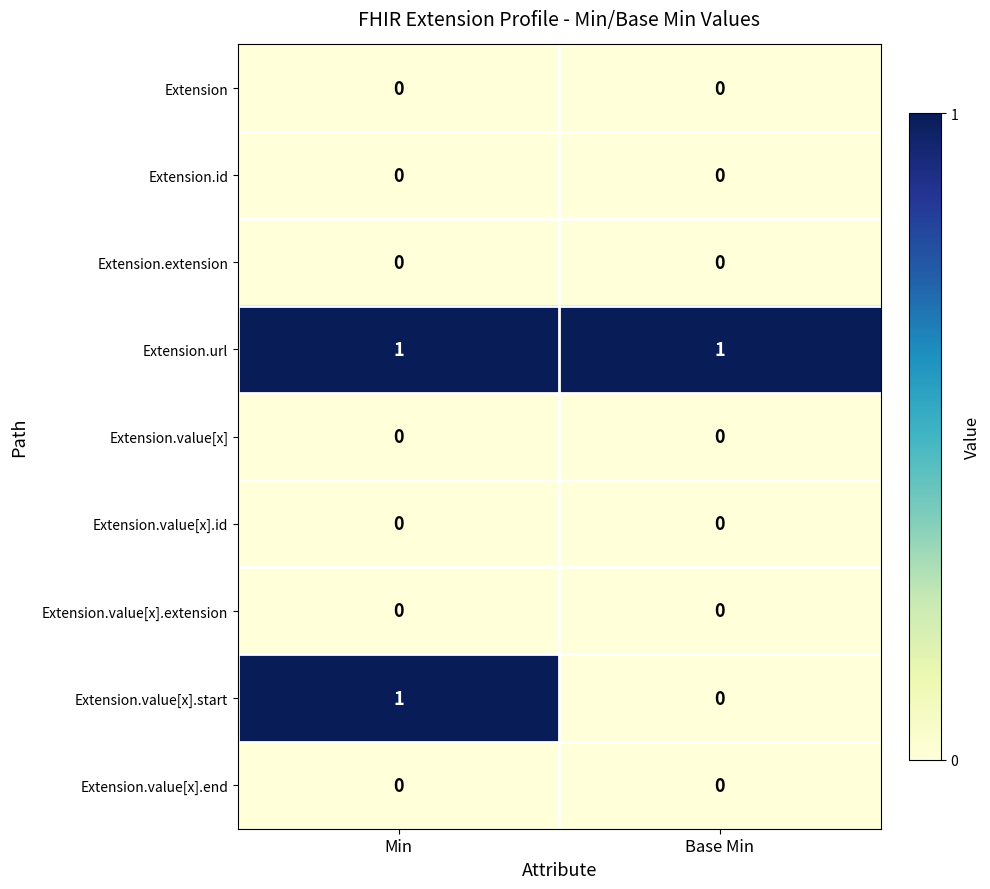

The Extension.value[x].start series shows 0 at Base Min. True or false?

True